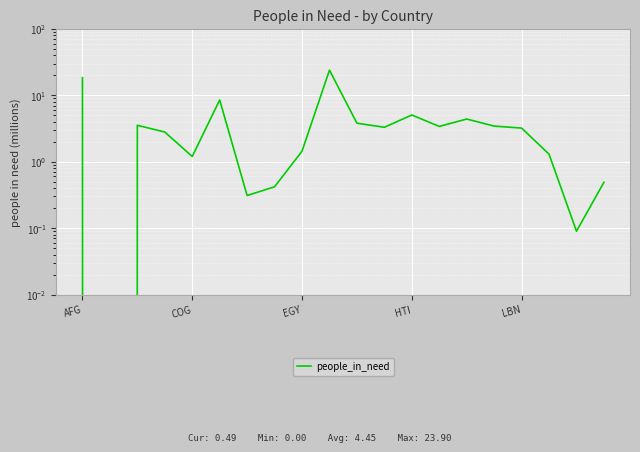

How many values are below 3?

9